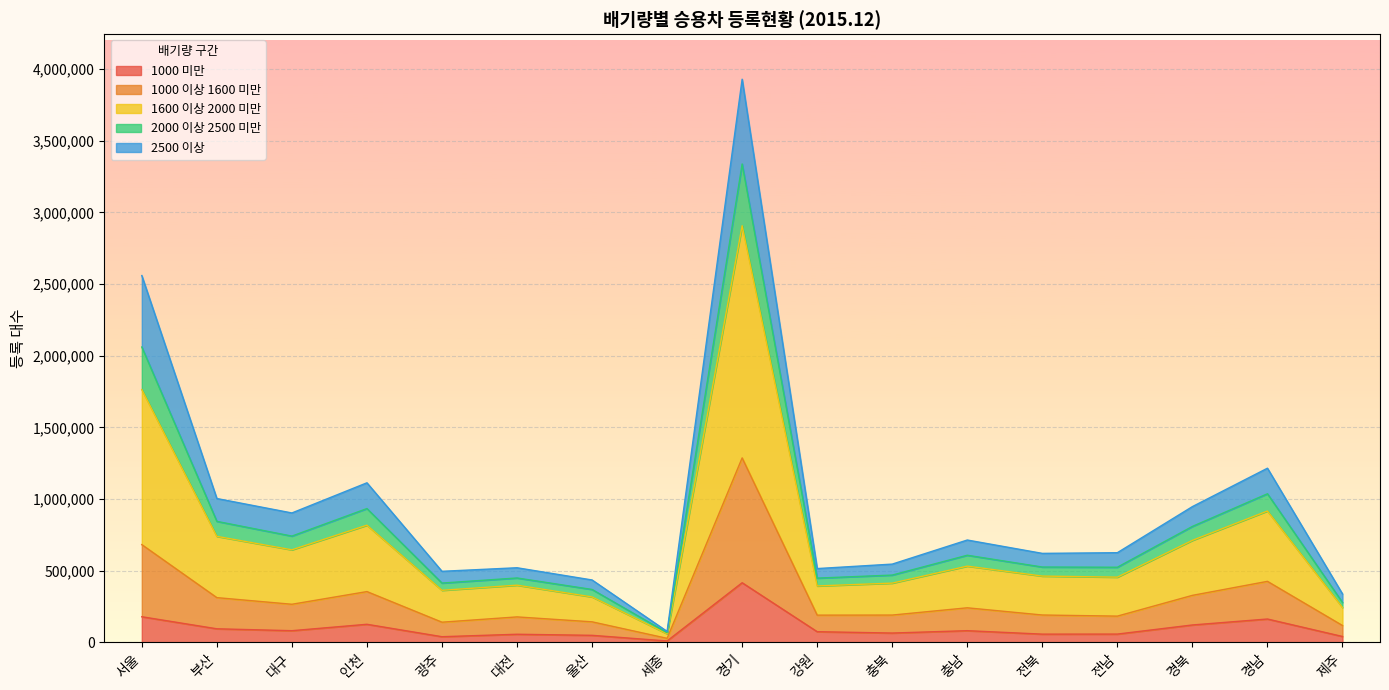

What is the difference between the highest and lowest values at 대전?

464033